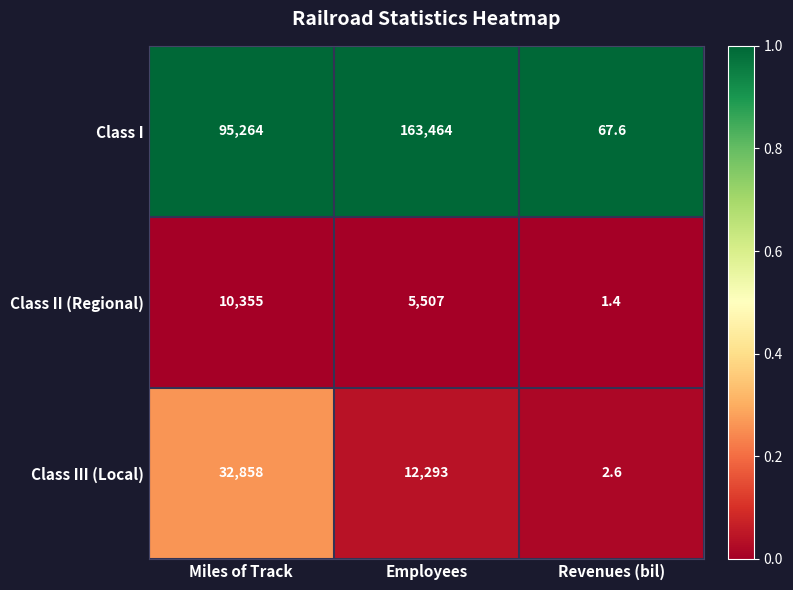

Between Miles of Track and Employees, which series saw the biggest shift?

Class I